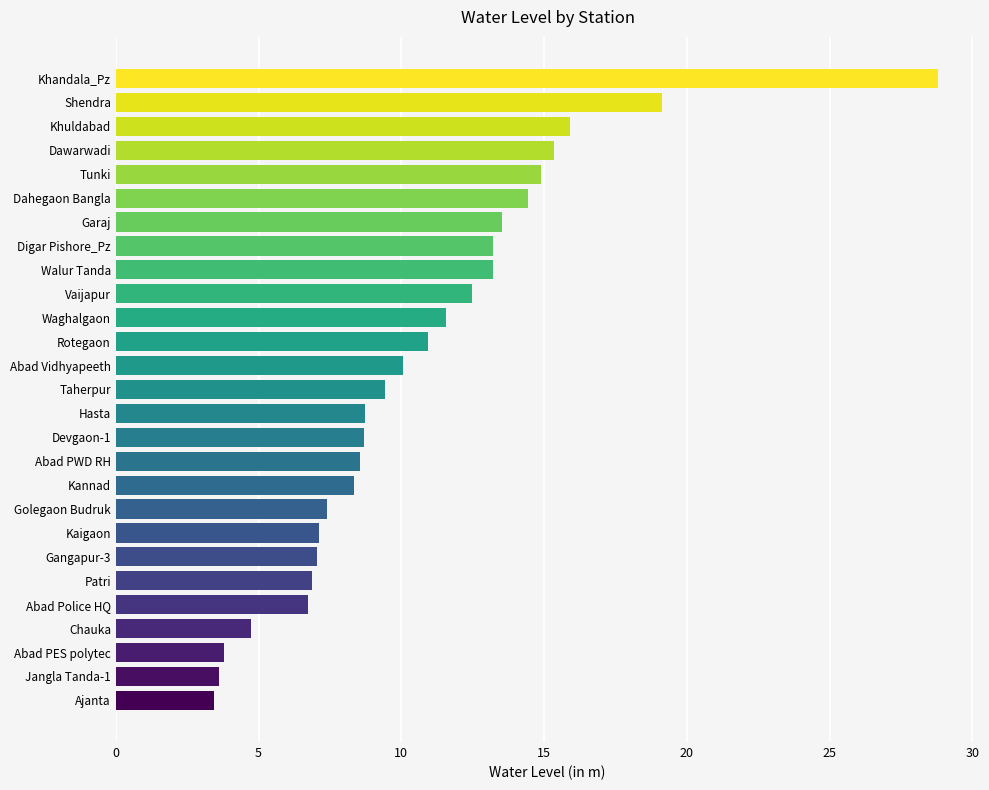

True or false: the data shows 19.1 at Shendra.

True